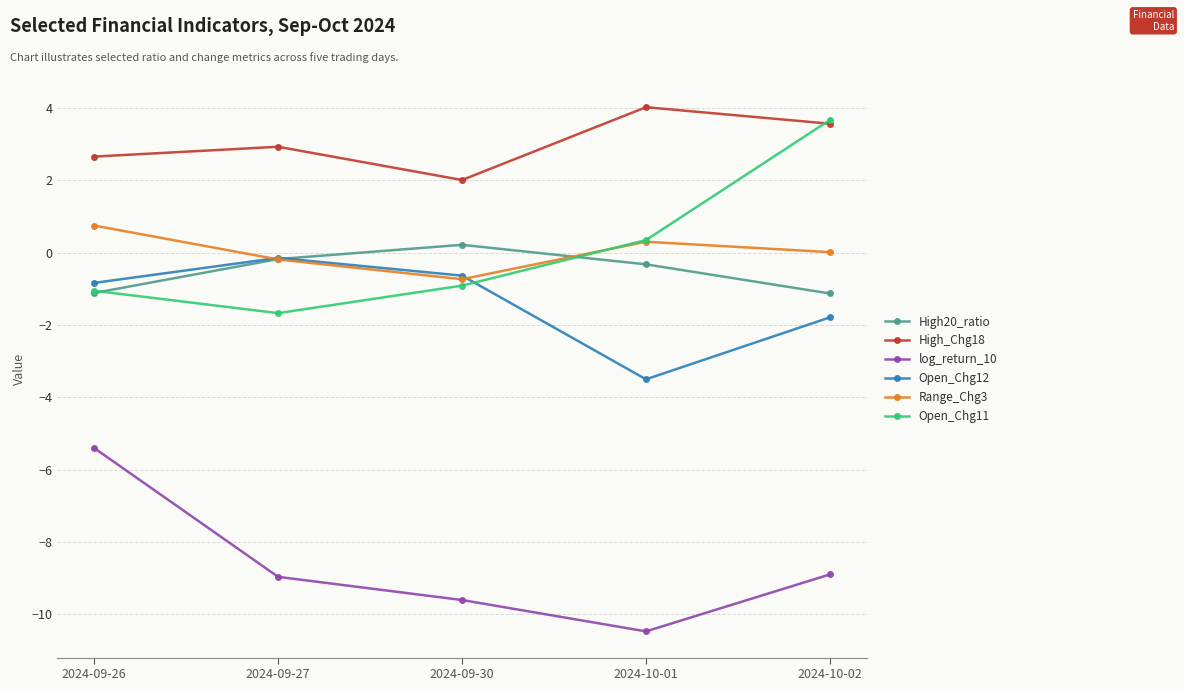

Which series has the largest range (max minus min)?

Open_Chg11